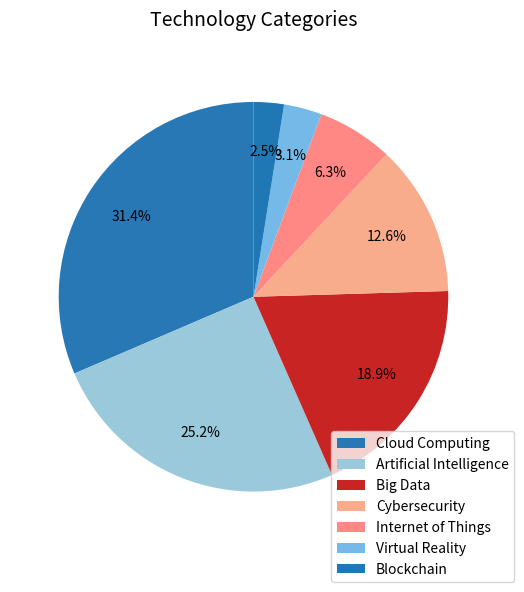

What is the smallest slice in the pie chart?

Blockchain